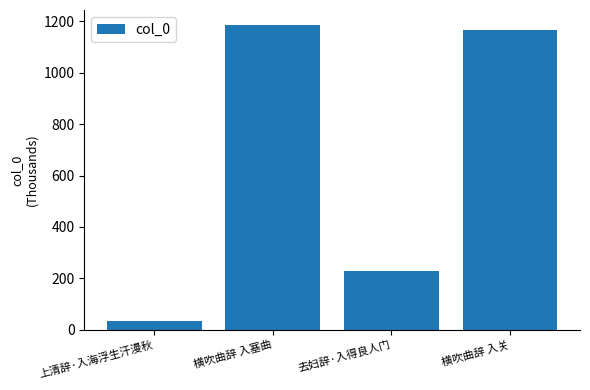

What is the sum of the values at 横吹曲辞 入关 and 上清辞·入海浮生汗漫秋?

1200.1